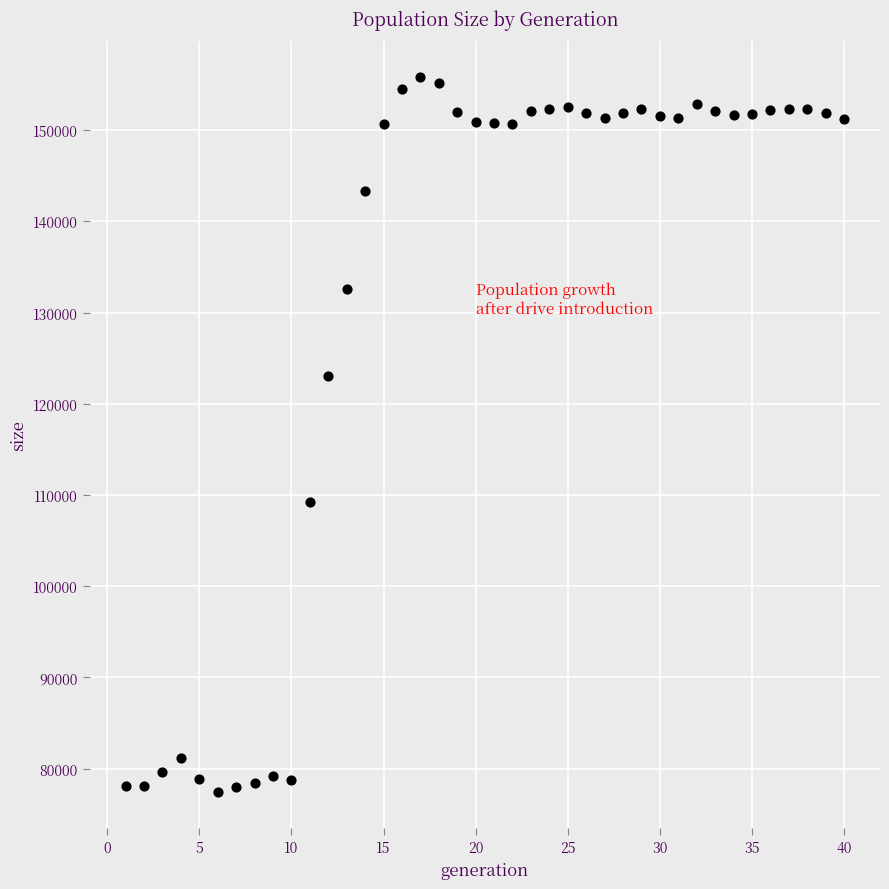

What is the range of Y values (max minus min)?

78424